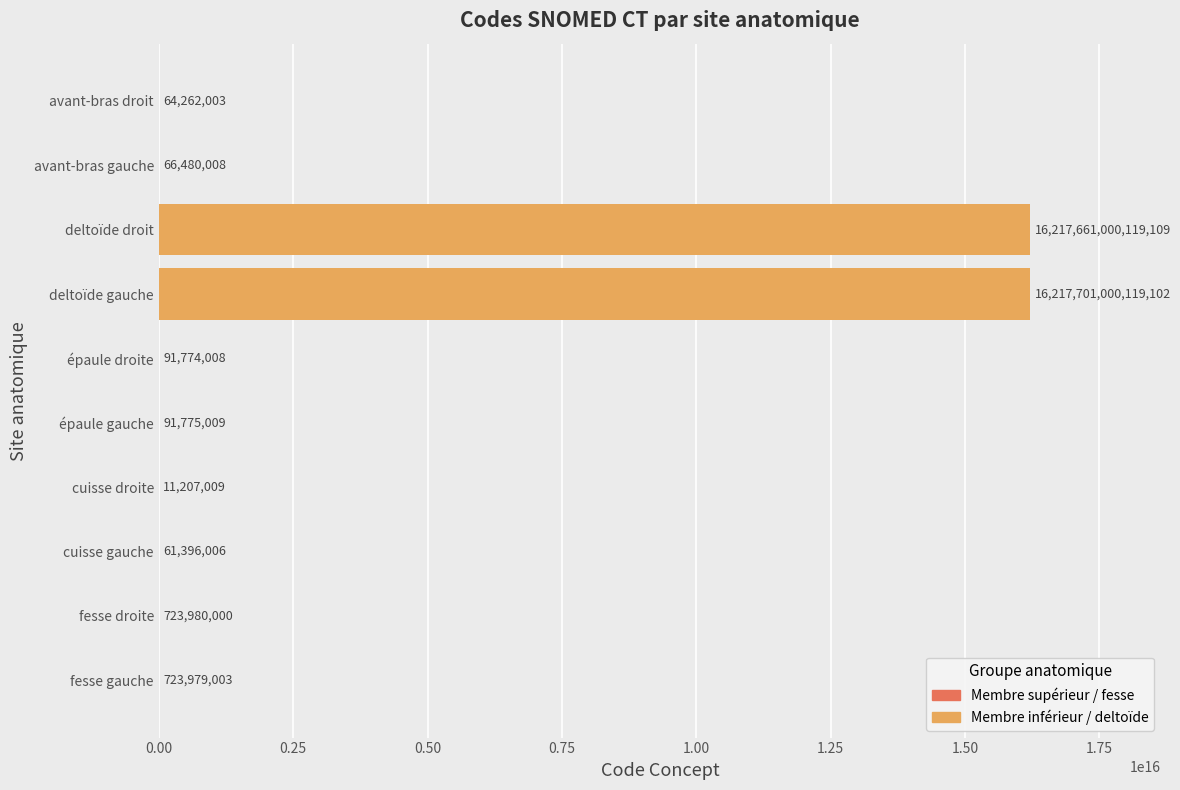

The chart shows a value of 91774008 at épaule droite. True or false?

True